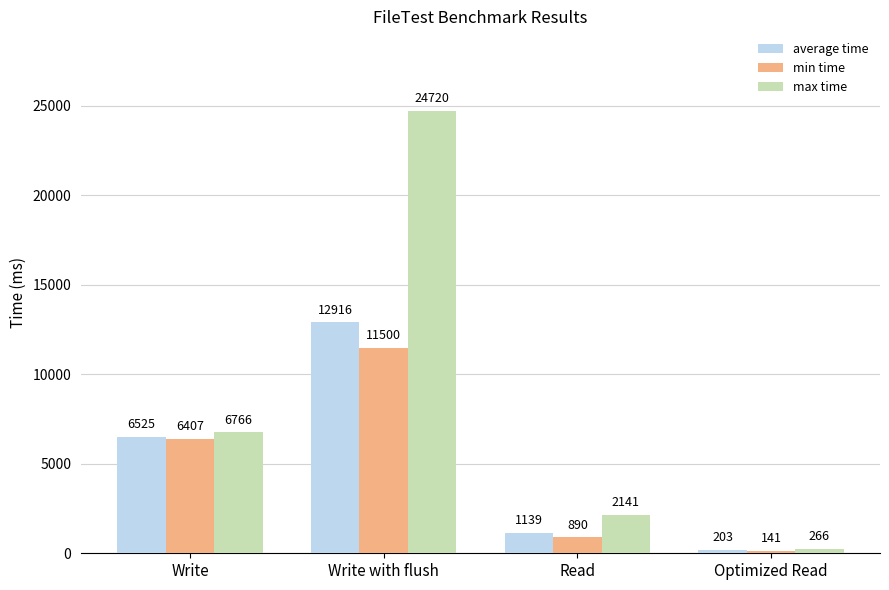

What is the difference between the second highest and minimum values in the max time series?

6500